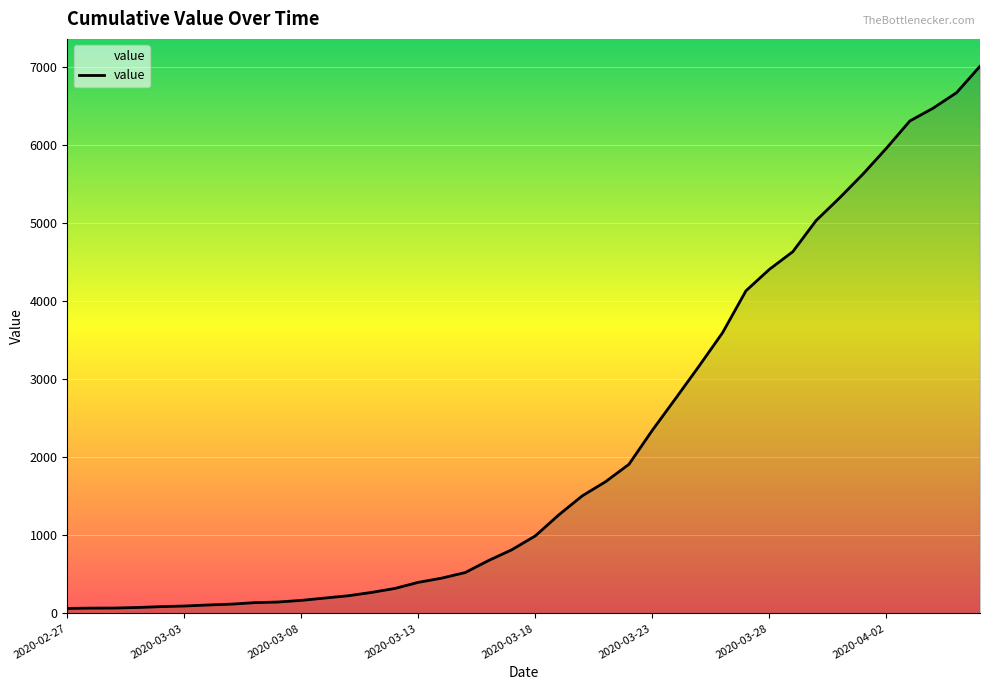

What is the greatest value displayed?

7004